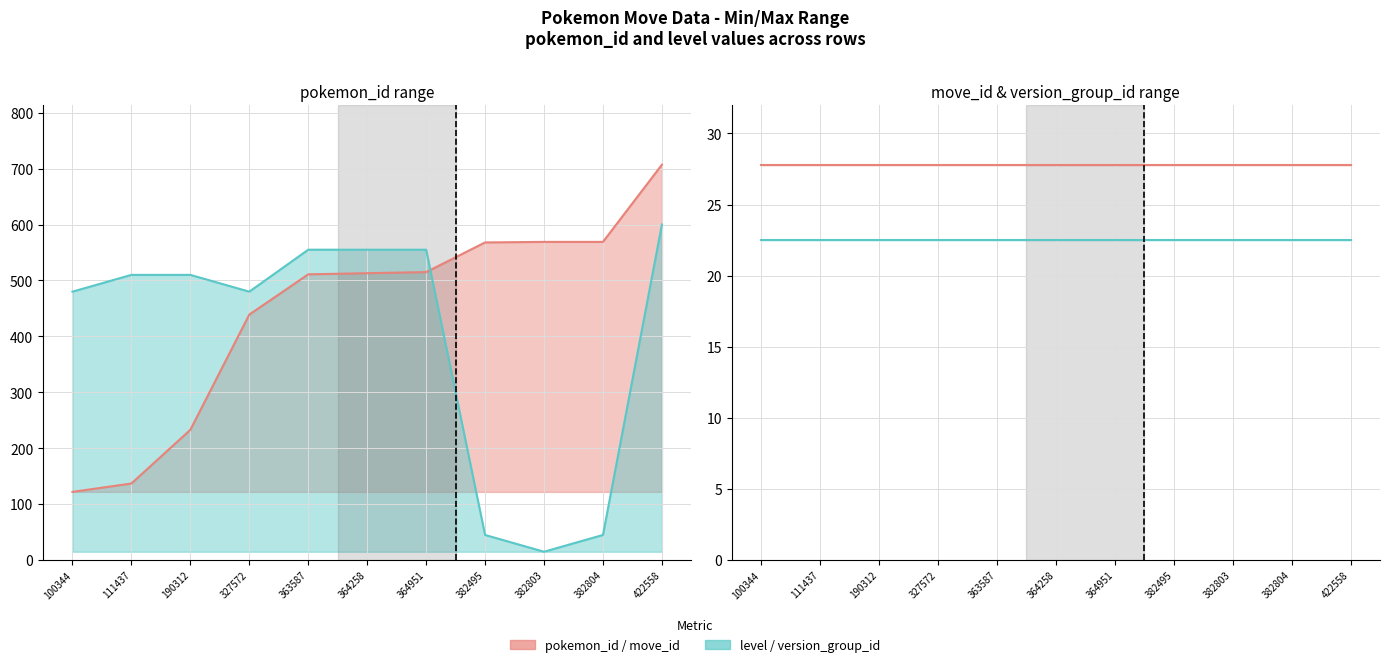

Reading left to right, what are all the values shown in this chart?

pokemon_id: 100344=122	111437=137	190312=233	327572=439	363587=511	364258=513	364951=515	382495=568	382803=569	382804=569	422558=707
level: 100344=480	111437=510	190312=510	327572=480	363587=555	364258=555	364951=555	382495=45	382803=15	382804=45	422558=600